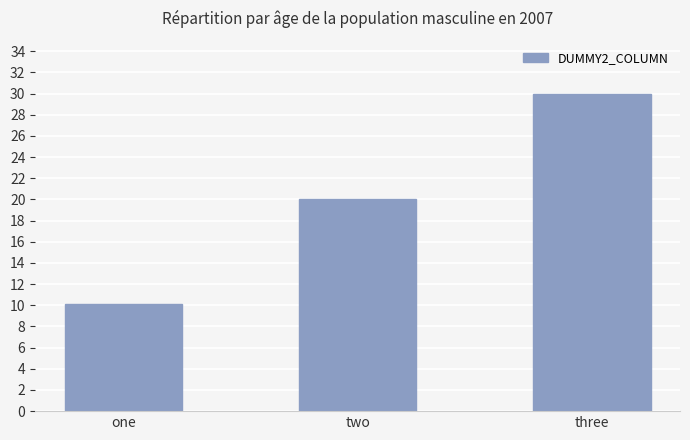

What is the value of the 2nd bar from the left?

20.0